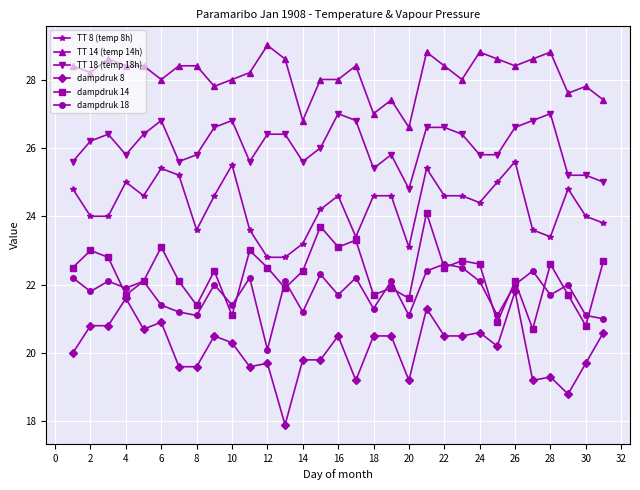

Which series has the largest total across all categories?

TT 14 (temp 14h)